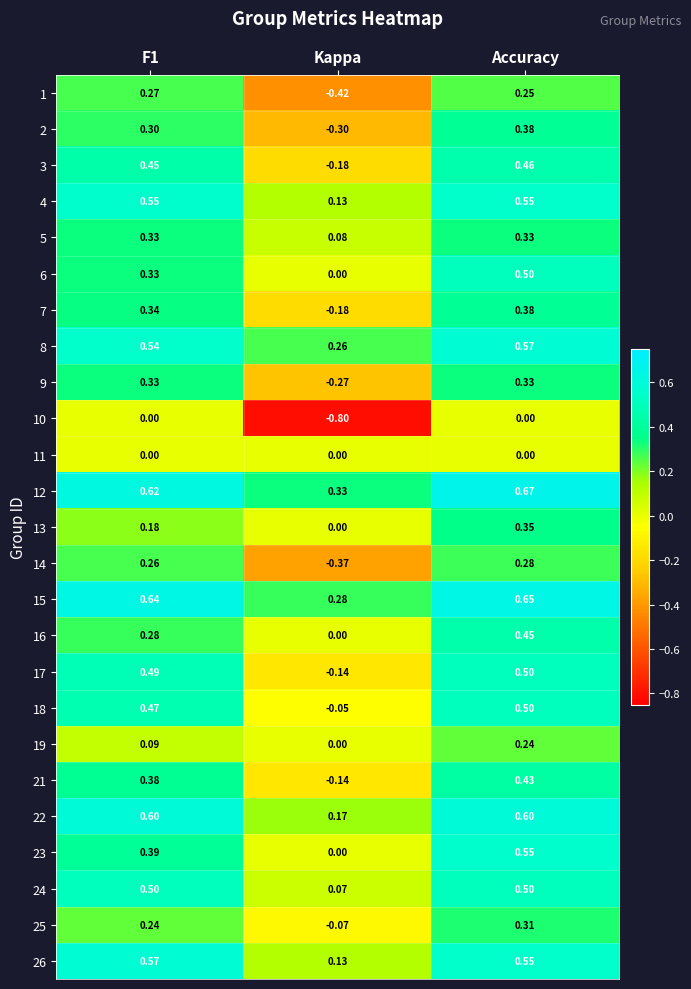

Which category has the lowest value in the 2 series?

Kappa